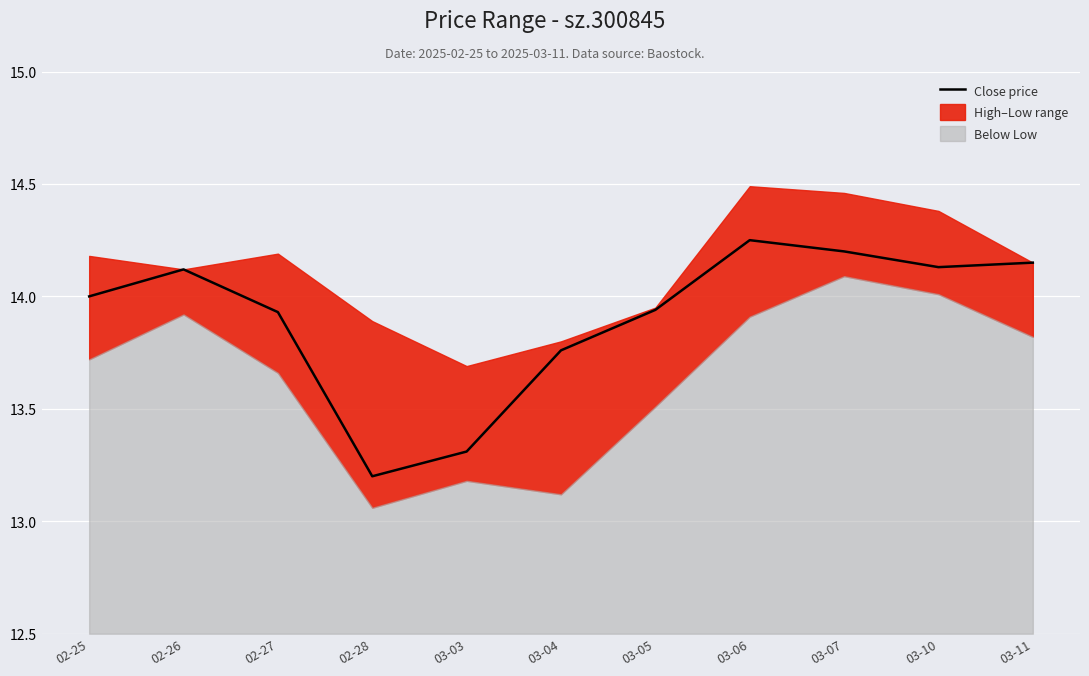

What is the average value?

13.9